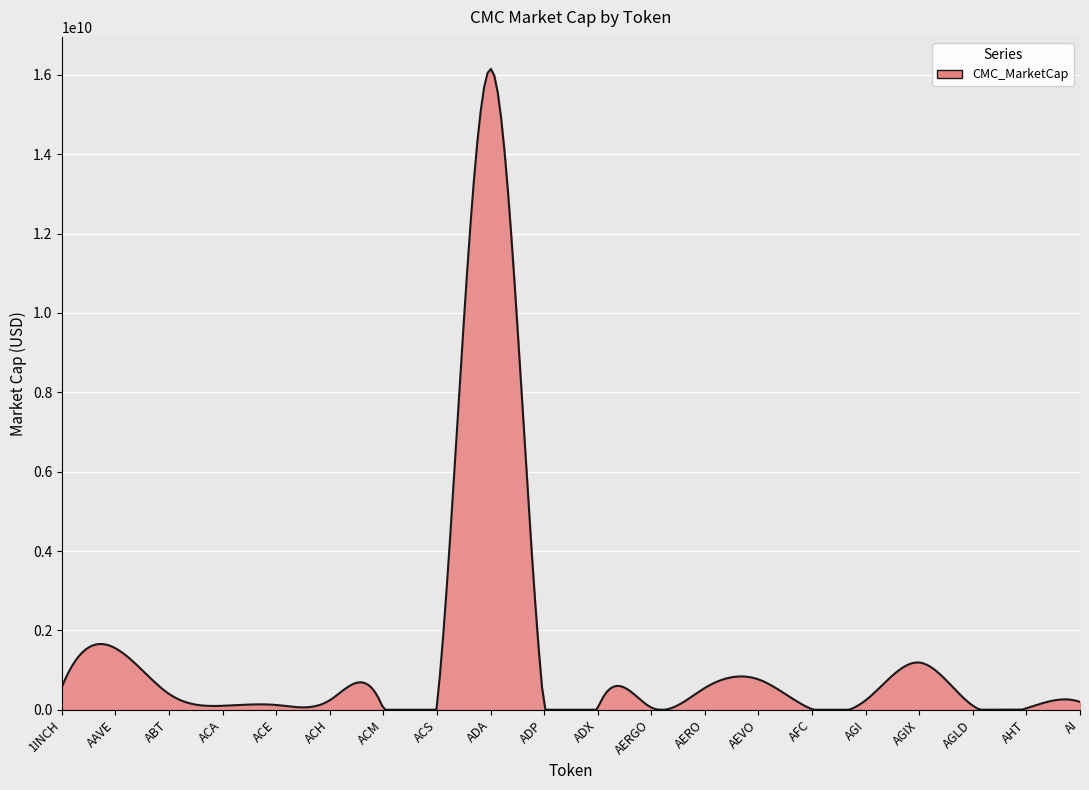

How many lines are shown in the chart?

1